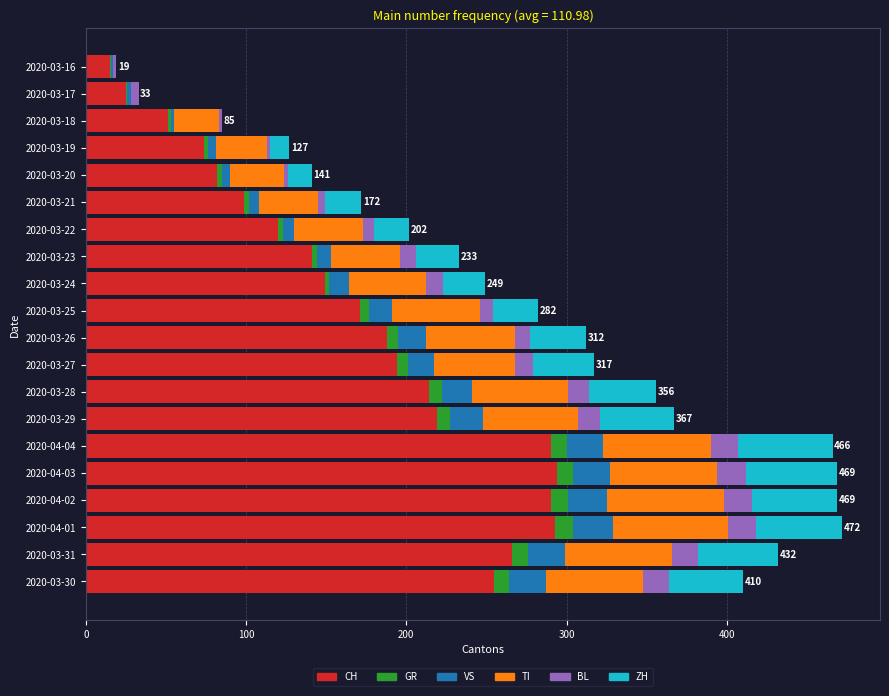

How many data points does each series have?

20